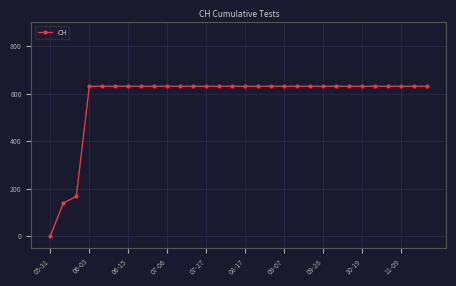

What is the difference between the maximum and minimum values?

631